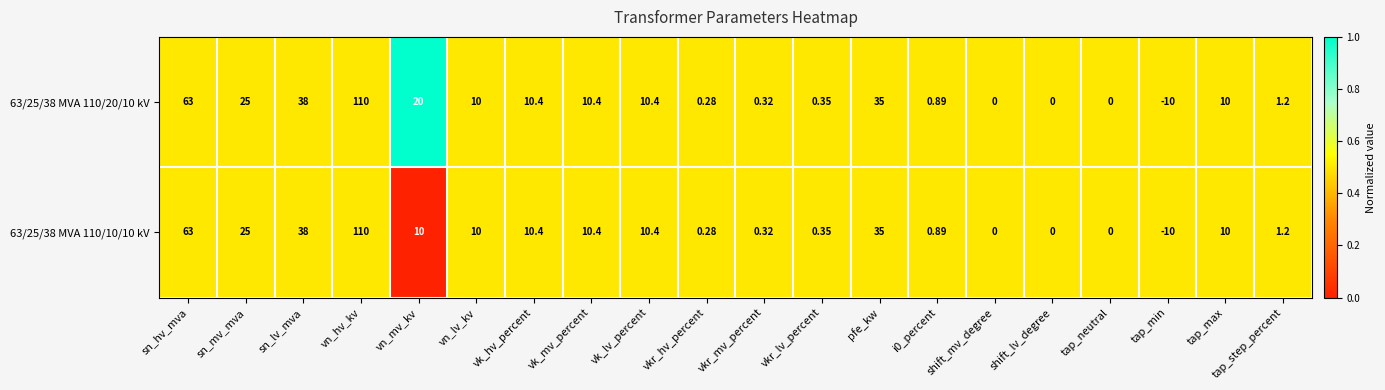

Is the value of 63/25/38 MVA 110/20/10 kV at vkr_lv_percent greater than the value of 63/25/38 MVA 110/10/10 kV at vk_mv_percent?

No